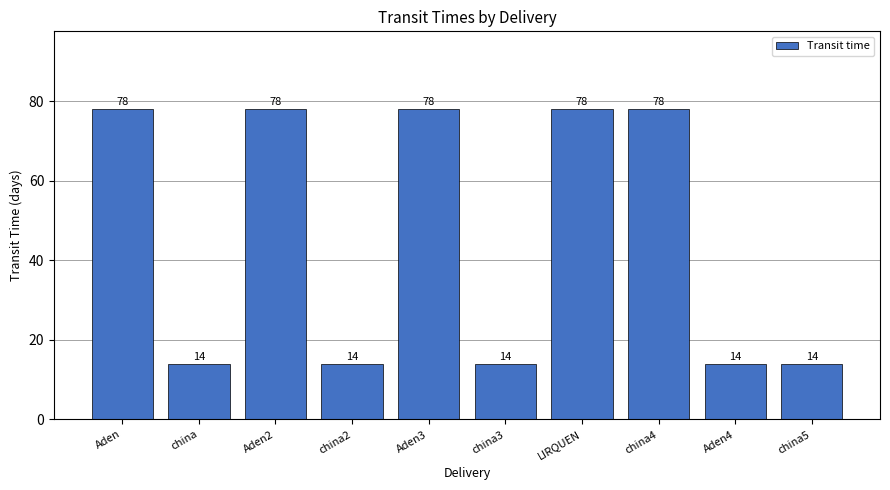

Approximately how many times larger is the value at china4 compared to Aden3?

1.0